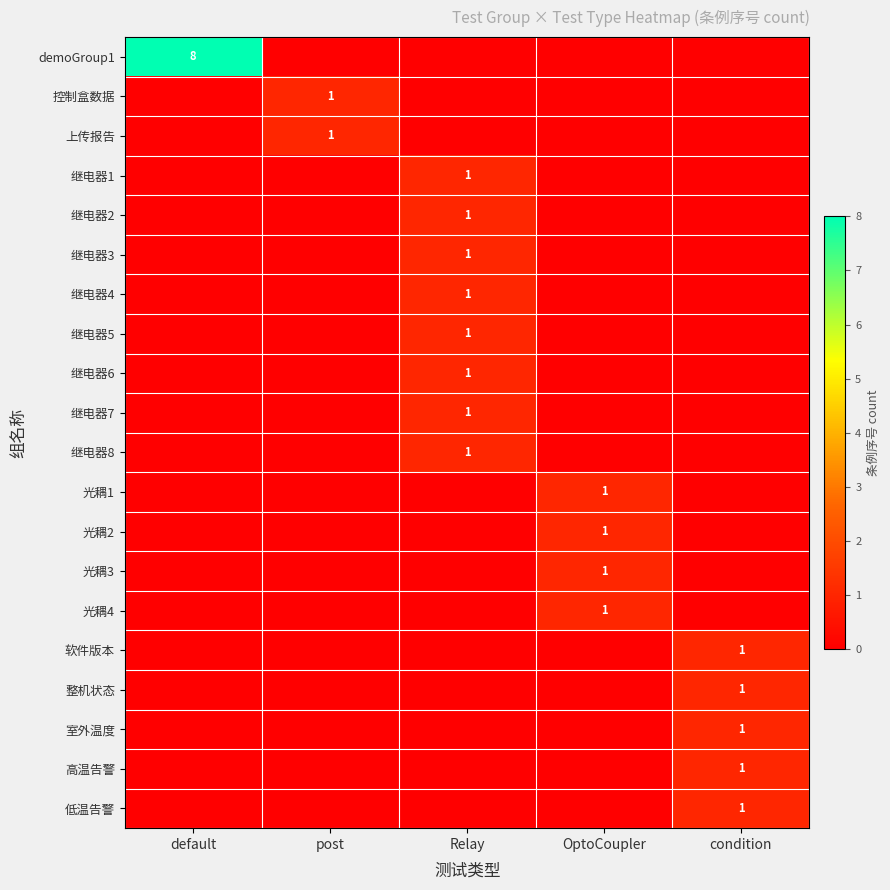

What is the total value across all series at OptoCoupler?

4